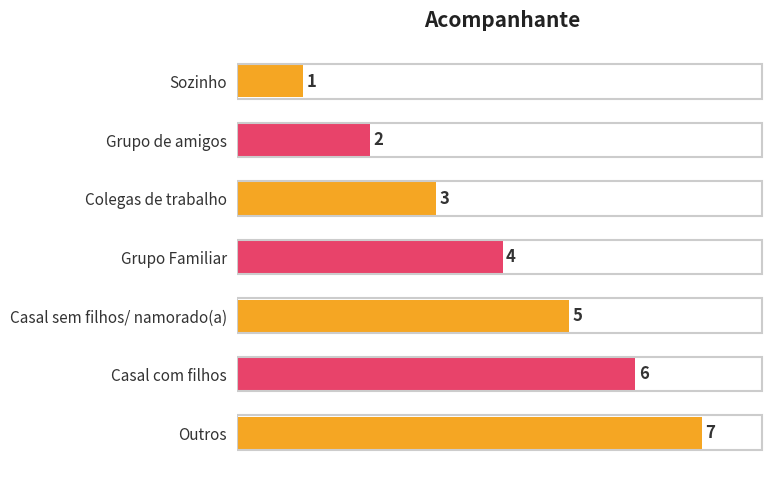

Which category has the lowest value across all series?

Sozinho